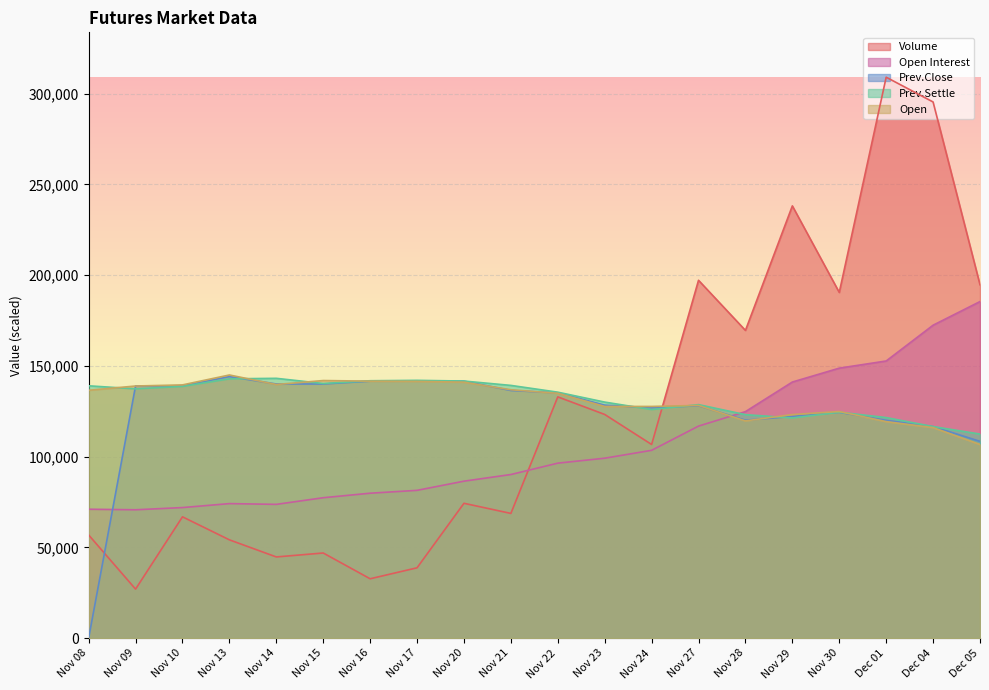

What is the difference between the maximum and minimum values in the Prev.Close series?

144087.1